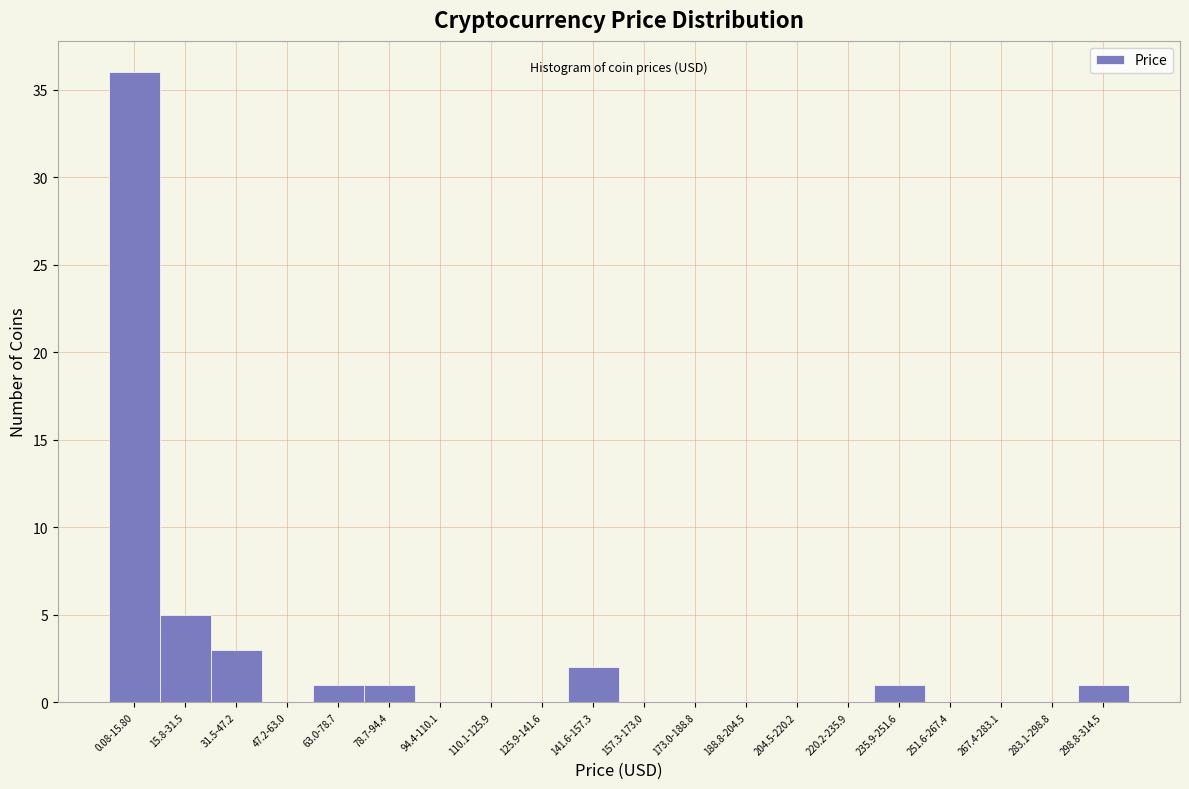

Reading left to right, list all the values displayed in this chart.

0.08-15.80=36	15.8-31.5=5	31.5-47.2=3	47.2-63.0=0	63.0-78.7=1	78.7-94.4=1	94.4-110.1=0	110.1-125.9=0	125.9-141.6=0	141.6-157.3=2	157.3-173.0=0	173.0-188.8=0	188.8-204.5=0	204.5-220.2=0	220.2-235.9=0	235.9-251.6=1	251.6-267.4=0	267.4-283.1=0	283.1-298.8=0	298.8-314.5=1